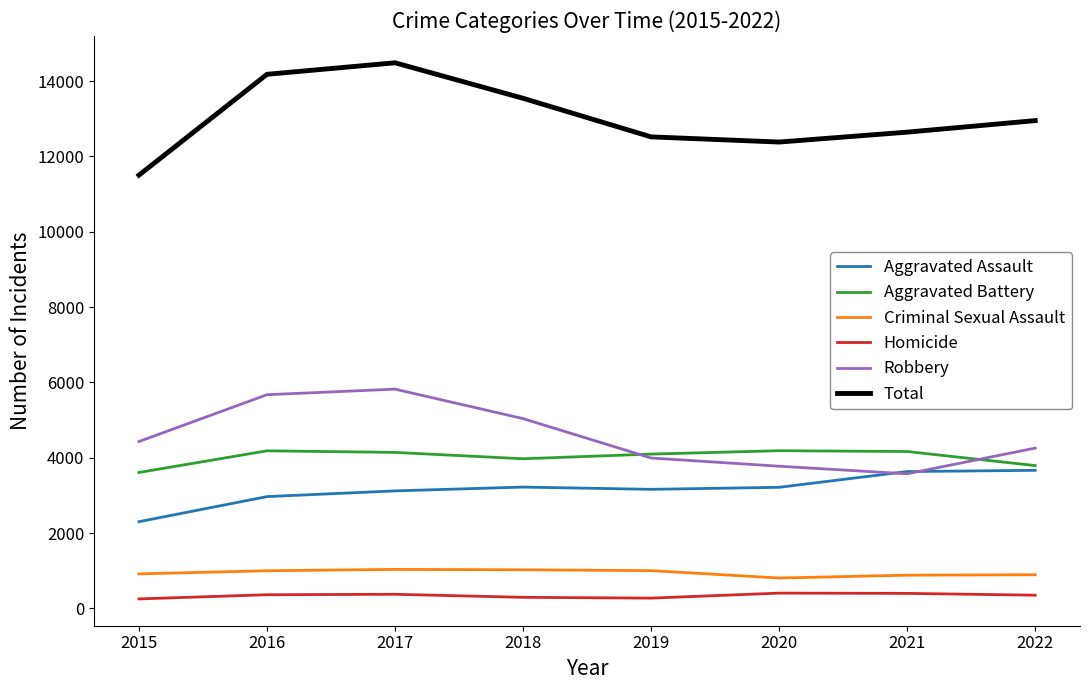

Between 2016 and 2019, which series saw the biggest shift?

Robbery